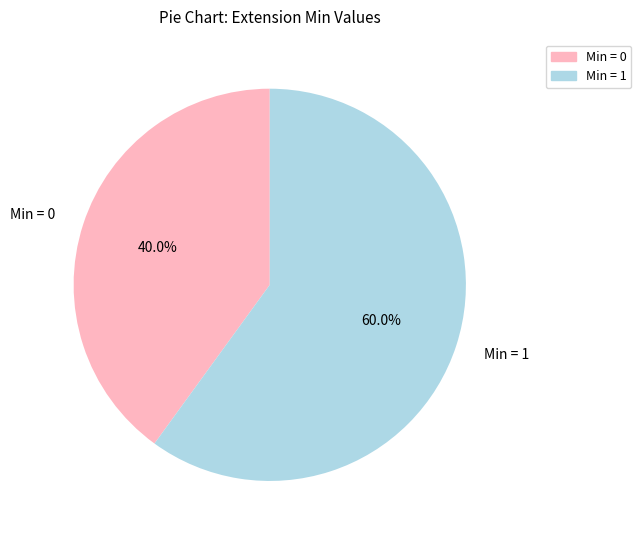

Which has a higher value, Min = 0 or Min = 1?

Min = 1